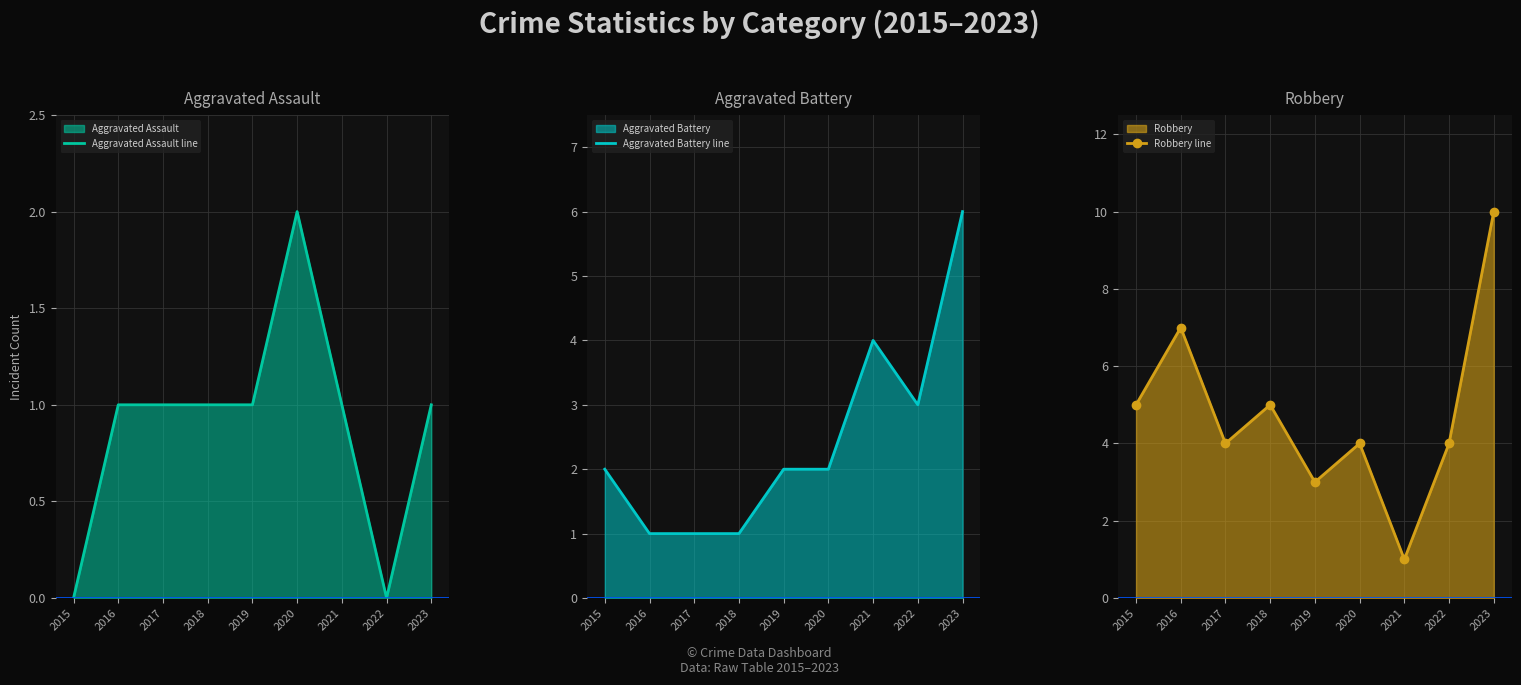

Where is Robbery line nearest to the value 5?

2015